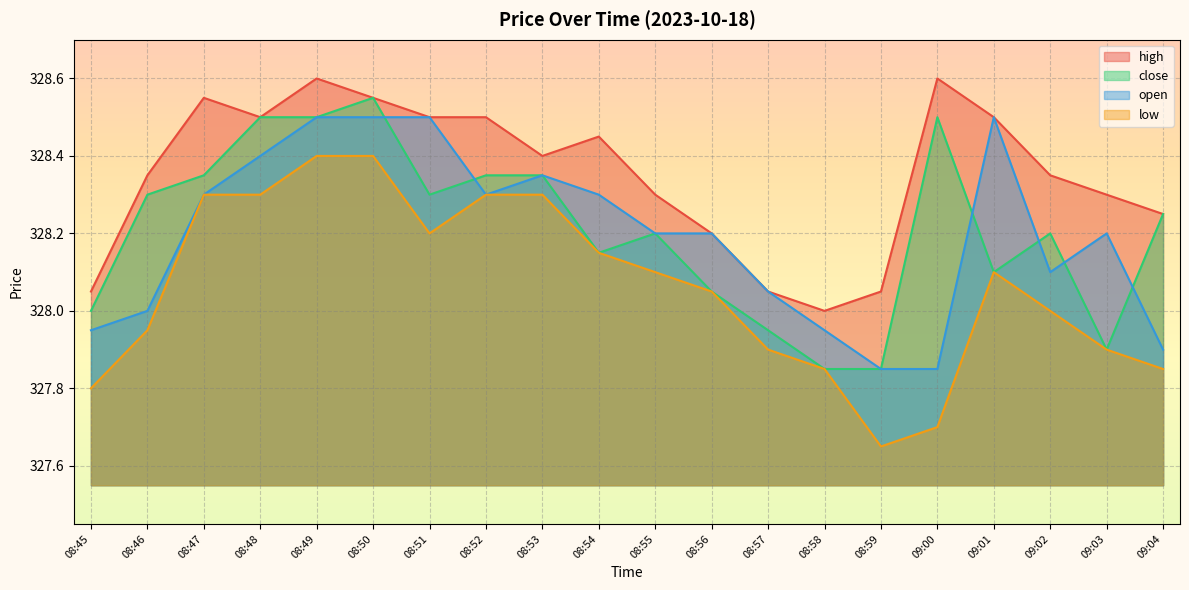

What position from the right is 09:02?

3